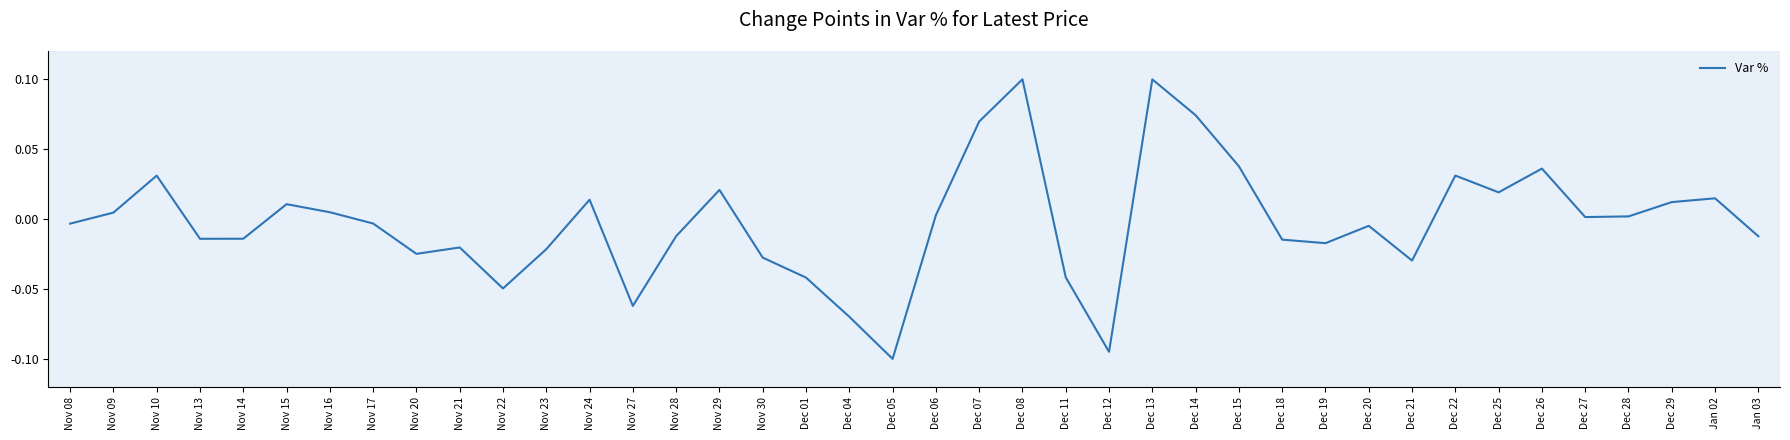

What position from the right is Dec 20?

10